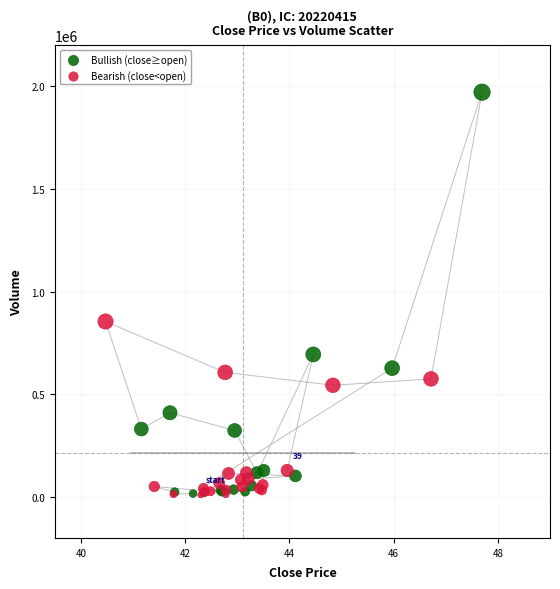

Which series reaches the maximum Y coordinate?

Bullish (close≥open)